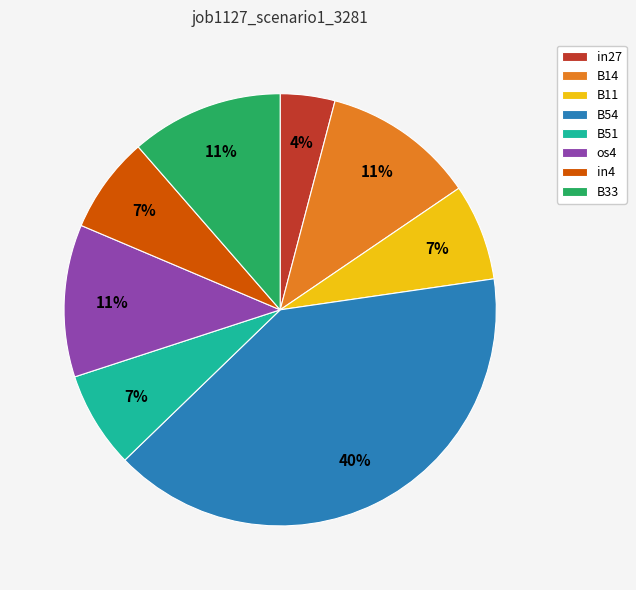

Is B51 the majority of the pie?

No